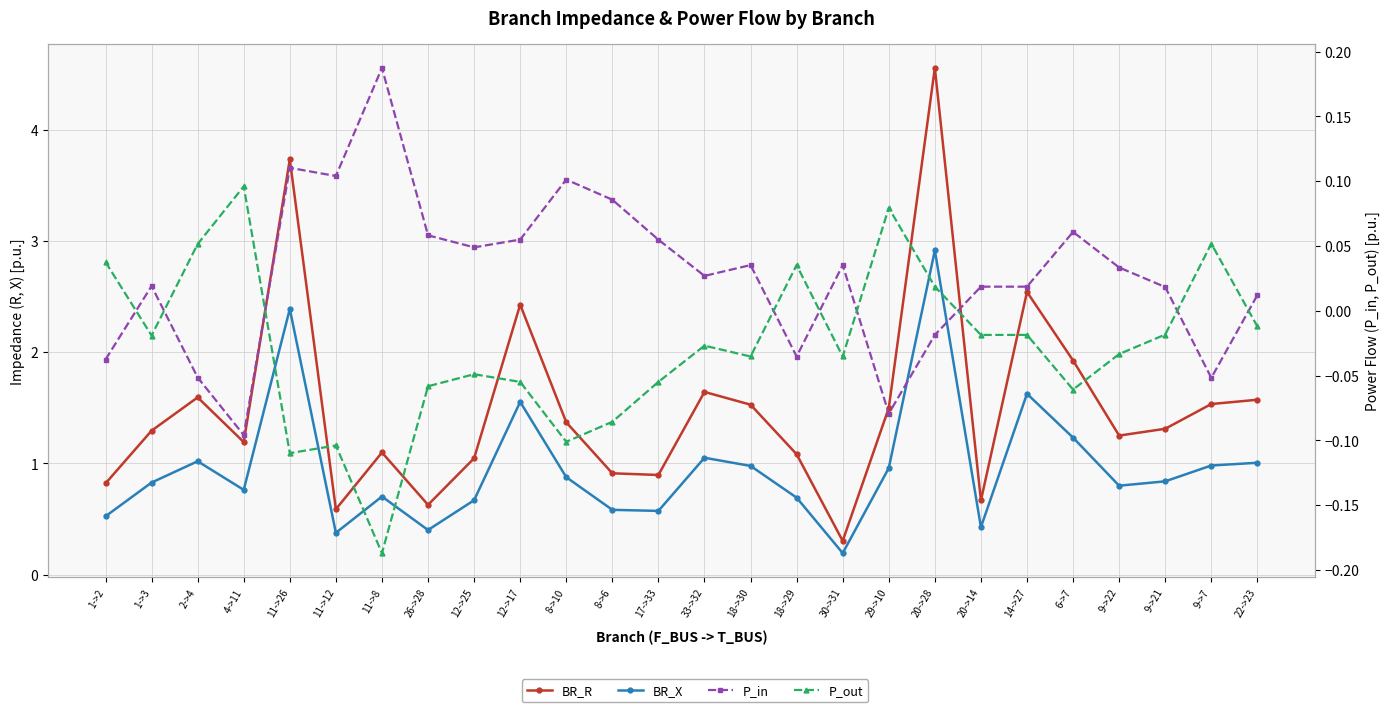

Which series has the widest spread of values?

BR_R